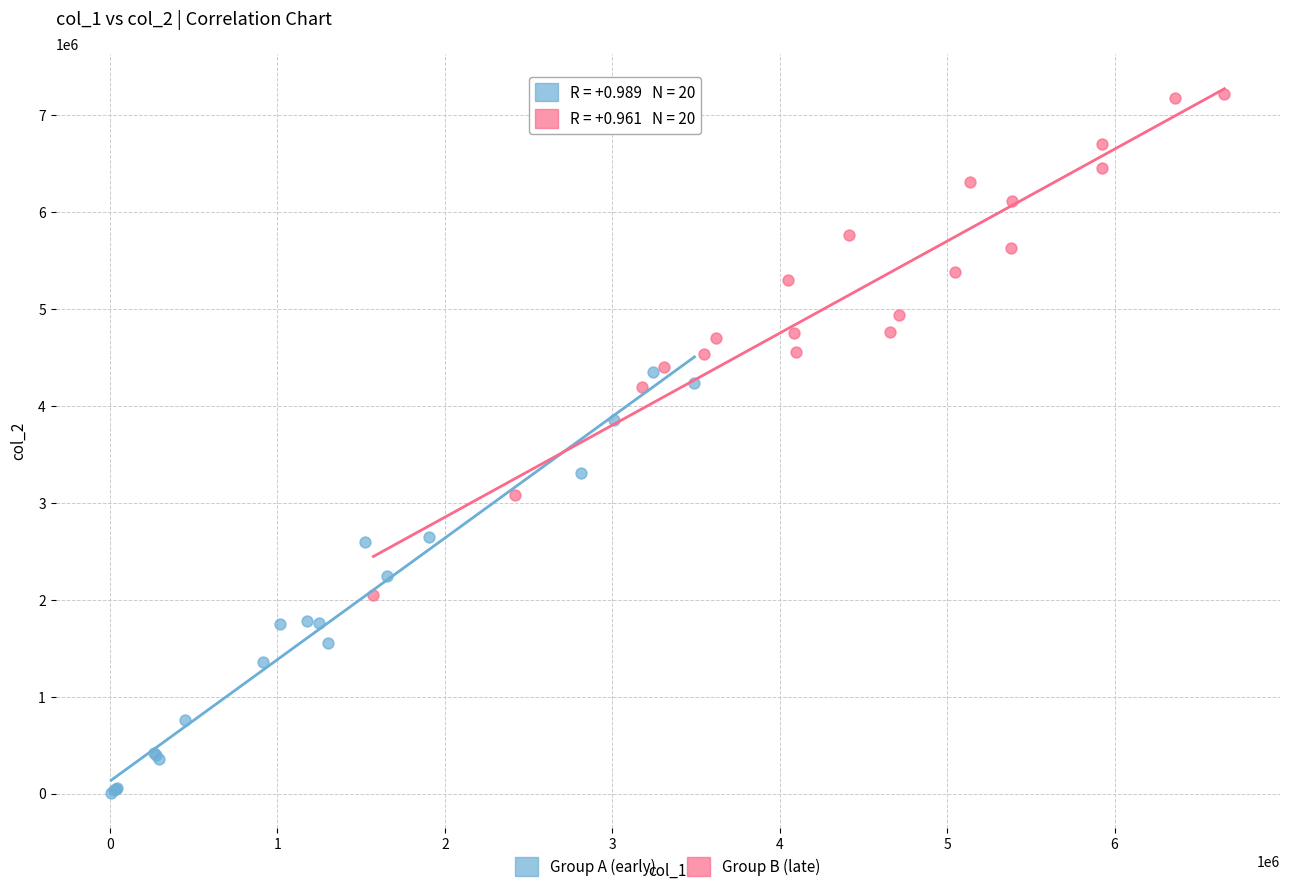

Which series contains the lowest Y value?

Group A (early)